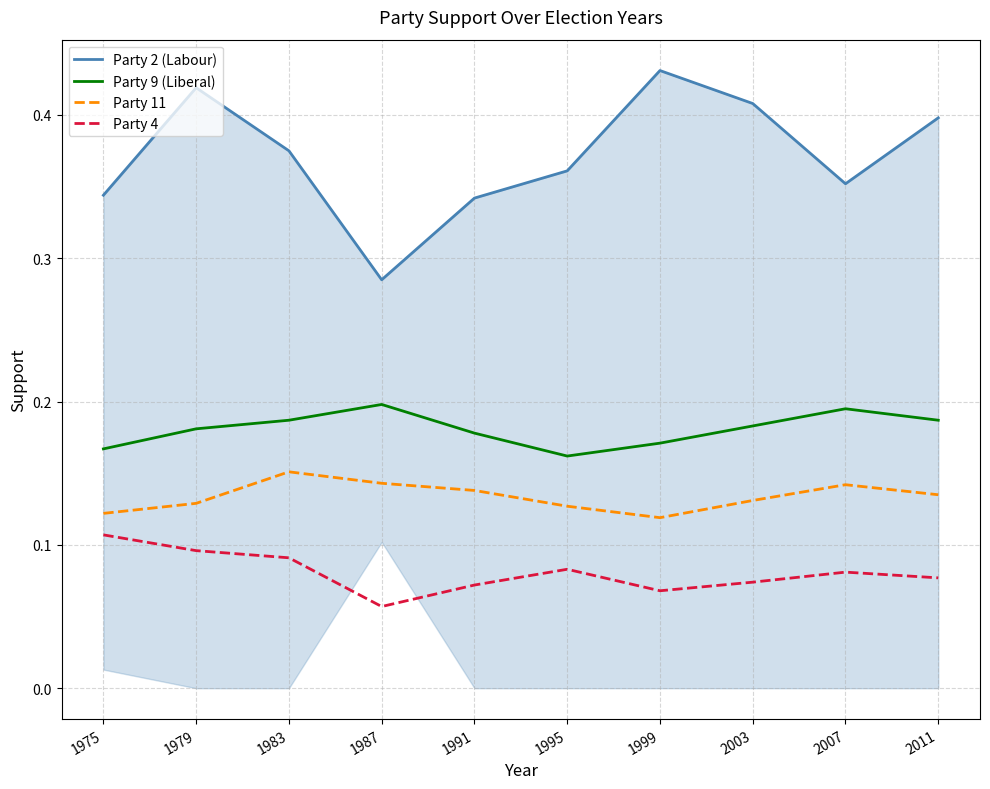

What is the total value across all series at 2011?

0.8